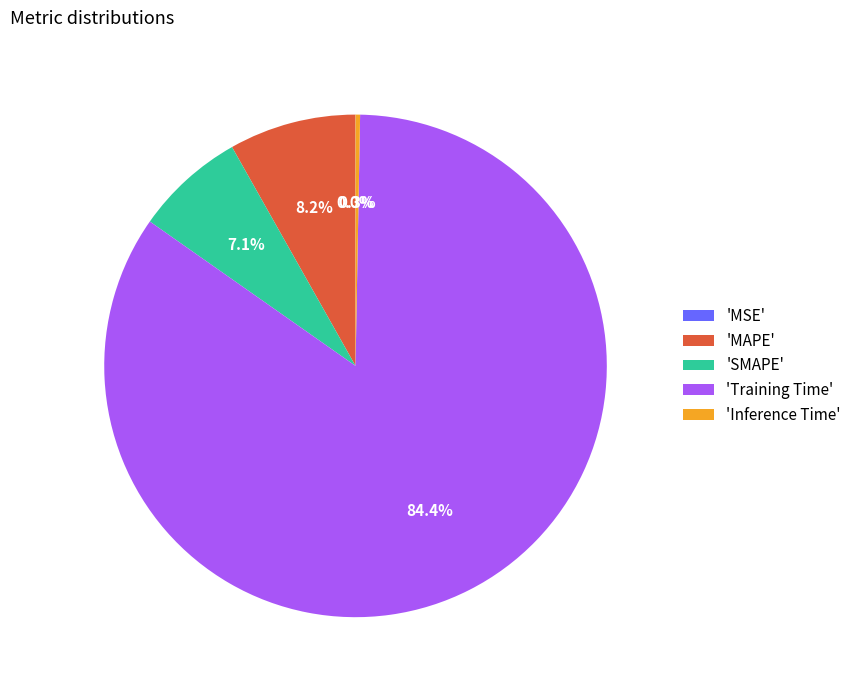

Is the sum of 'MAPE' and 'SMAPE' greater than half?

No